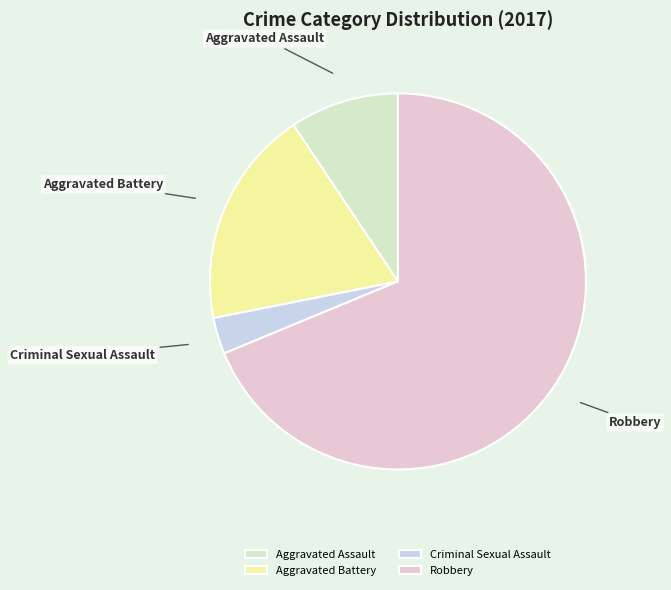

Which has a higher value, Robbery or Aggravated Battery?

Robbery